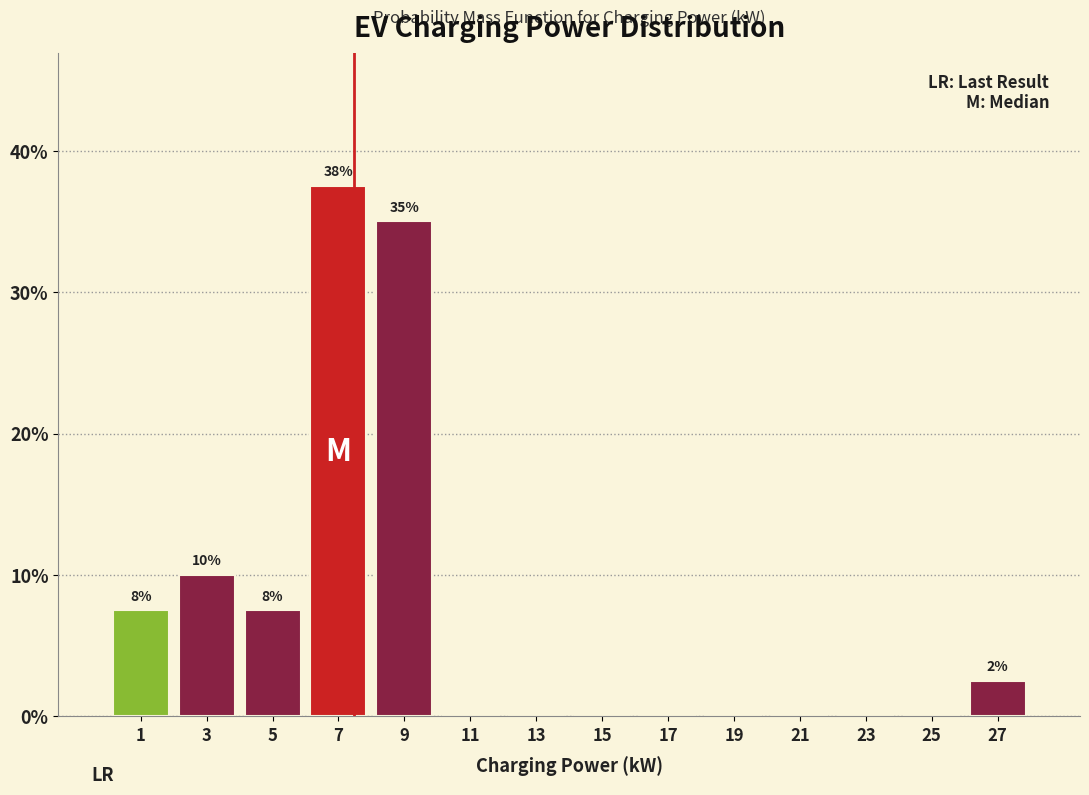

Over which range of the x-axis is the bar tallest?

6 to 8